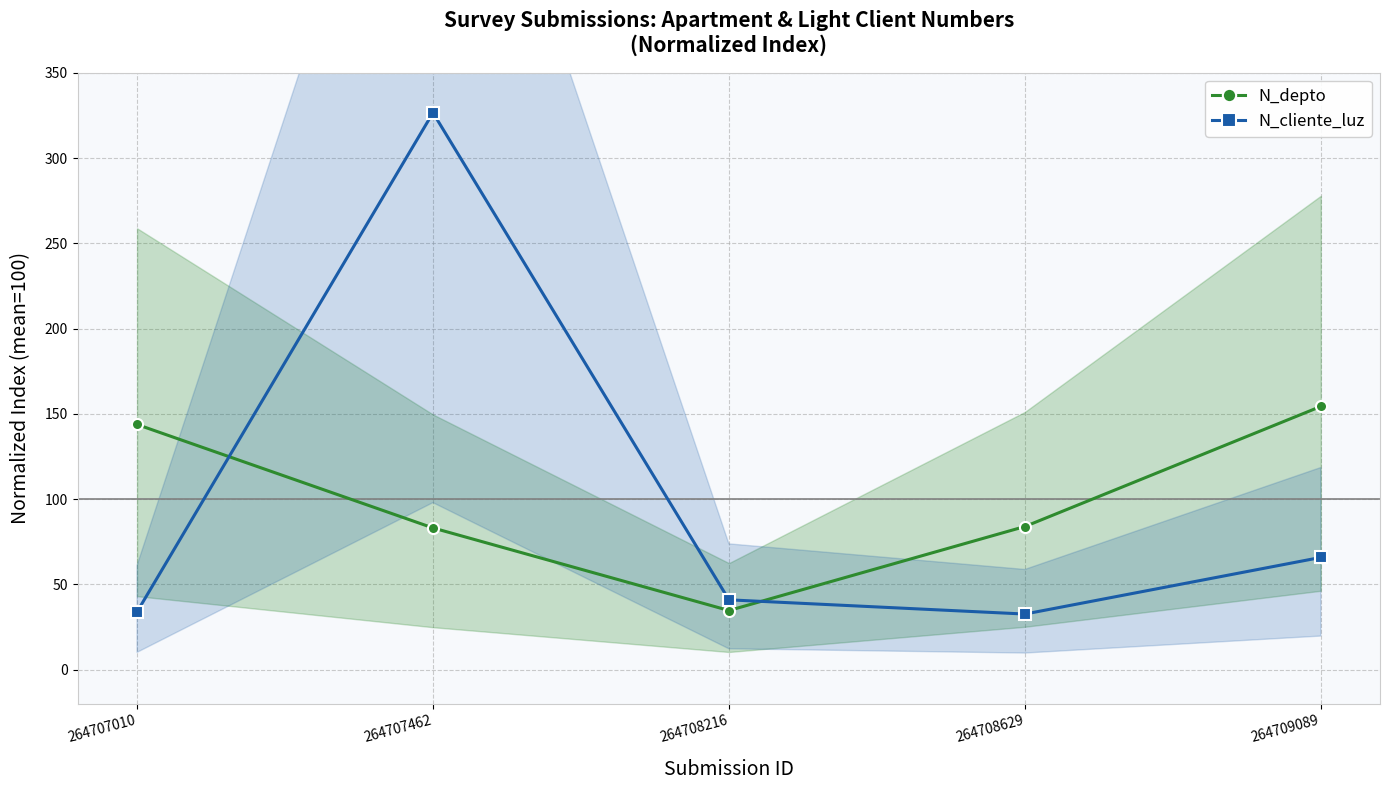

What is the average value of the N_depto series?

100.0